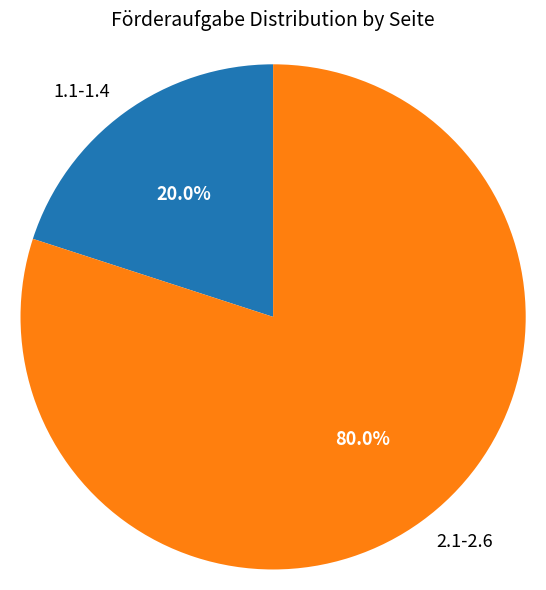

To the nearest percent, what portion does 1.1-1.4 represent?

20%